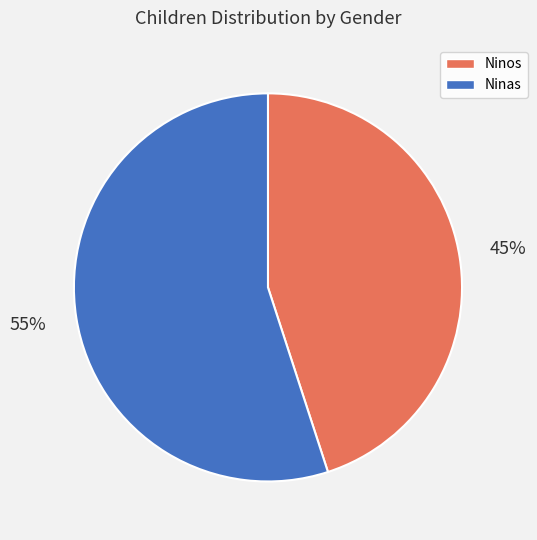

What is the ratio of the value at Ninas to the value at Ninos?

1.2